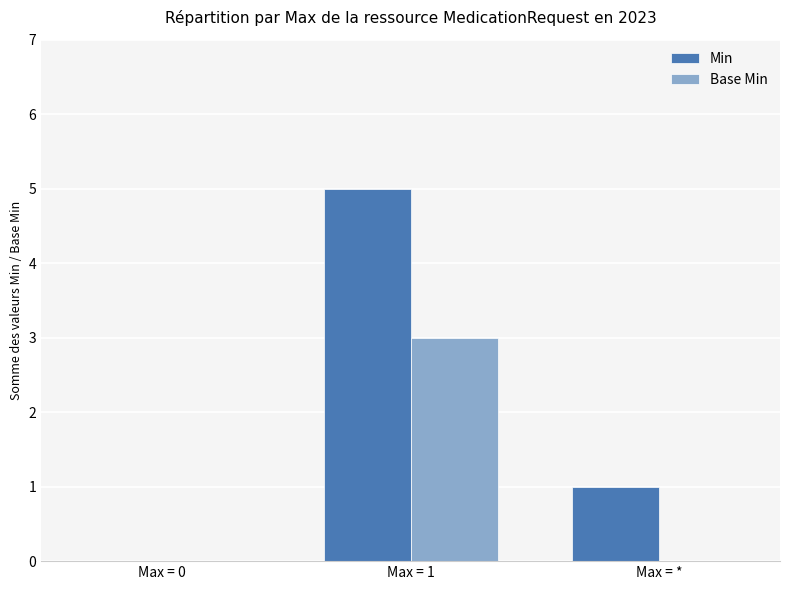

What is the sum of all Min values?

6